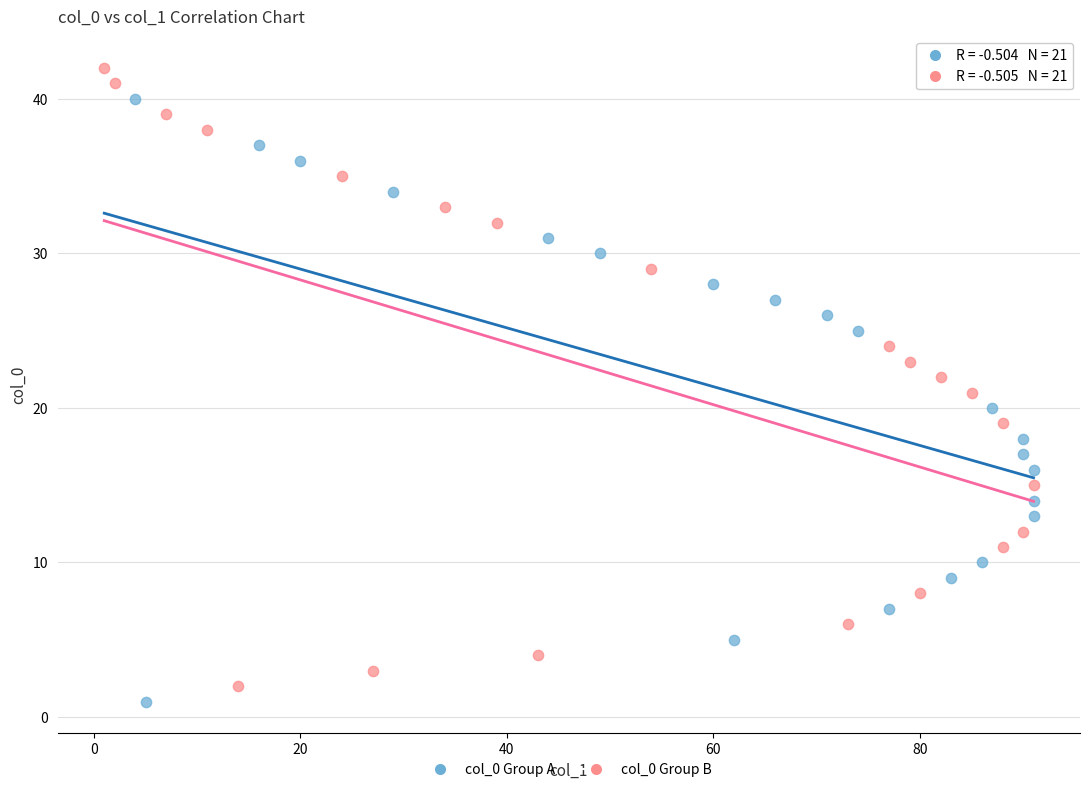

Which series contains the lowest Y value?

col_0 Group A